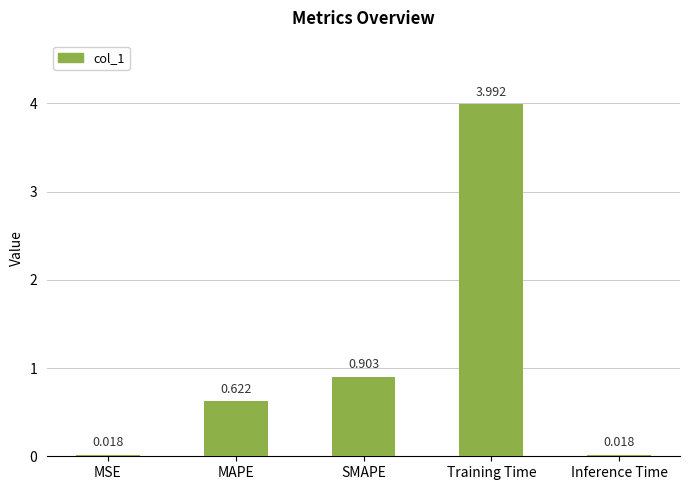

The value at MAPE is 0.2. True or false?

False